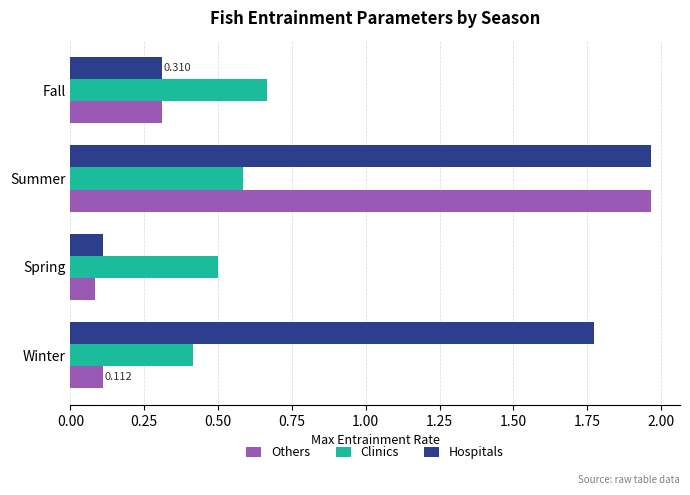

Rank the series by their average value, from lowest to highest.

Clinics, Others, Hospitals